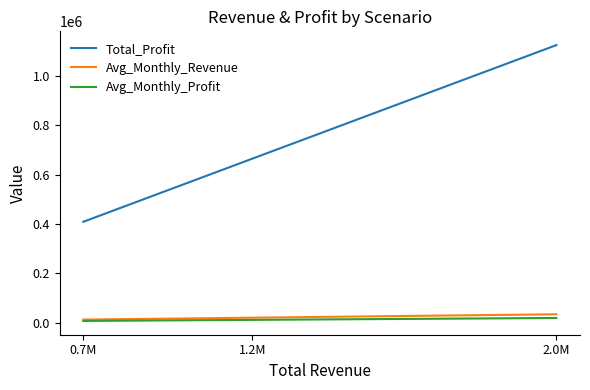

Between 1.2M and 2.0M, which series saw the biggest shift?

Total_Profit